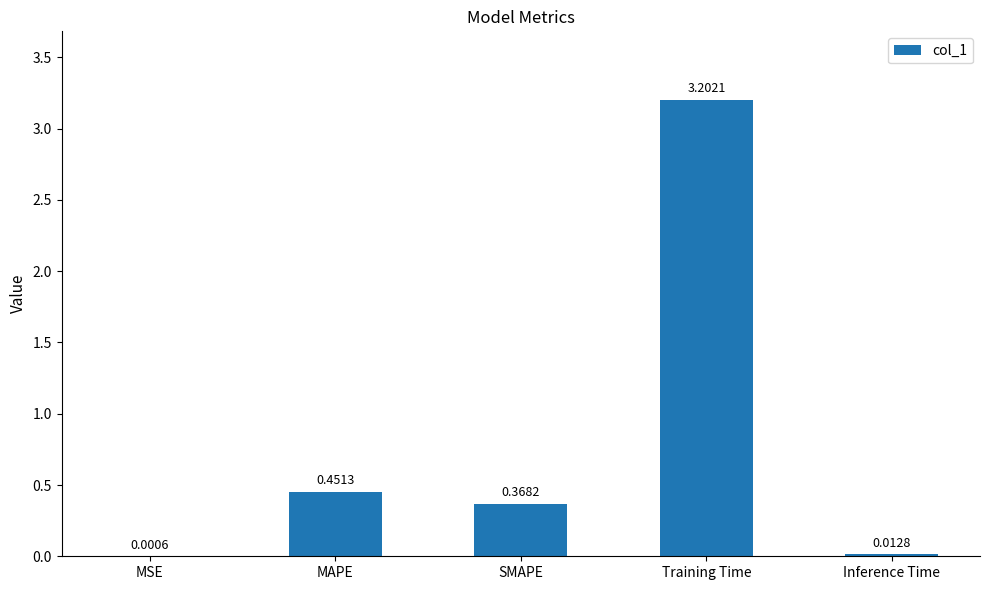

Where is the data nearest to the value 1?

MAPE